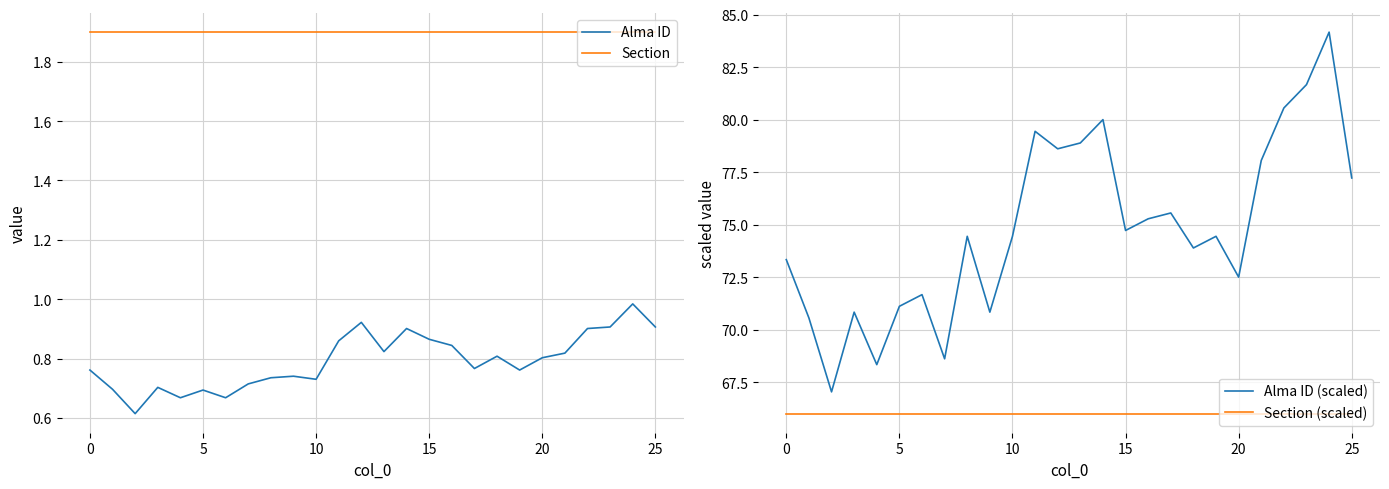

The Alma ID series shows 1.1 at 10. True or false?

False